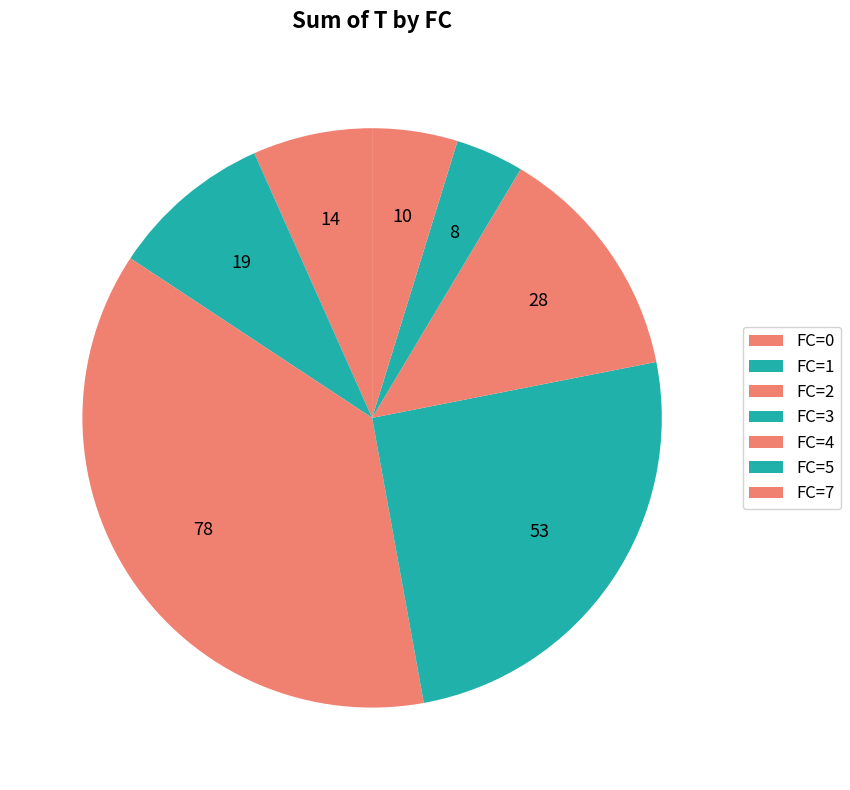

To the nearest percent, what portion does FC=7 represent?

7%